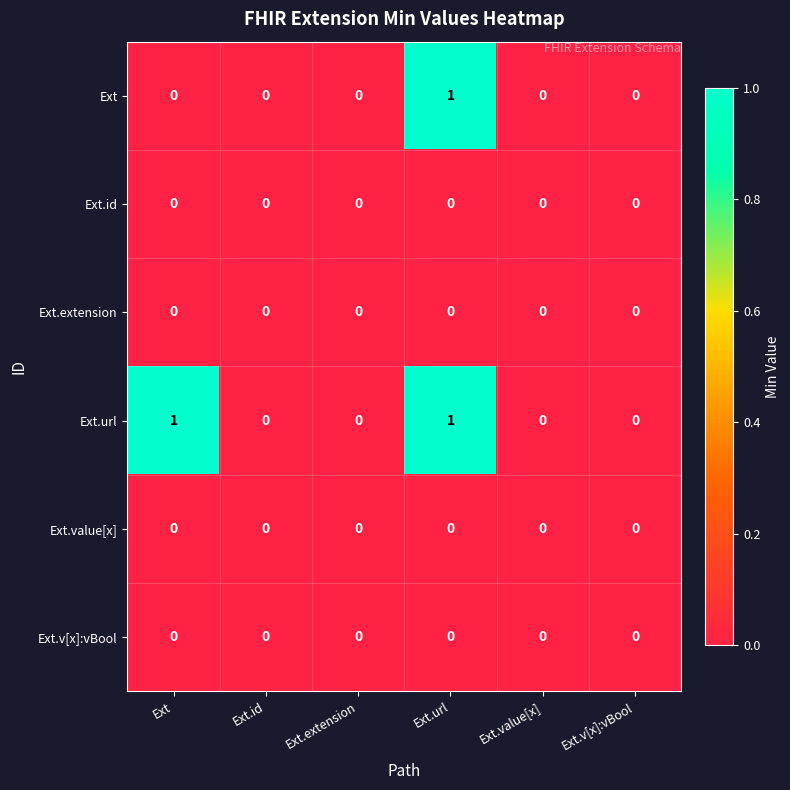

Which series has the largest total across all categories?

Ext.url